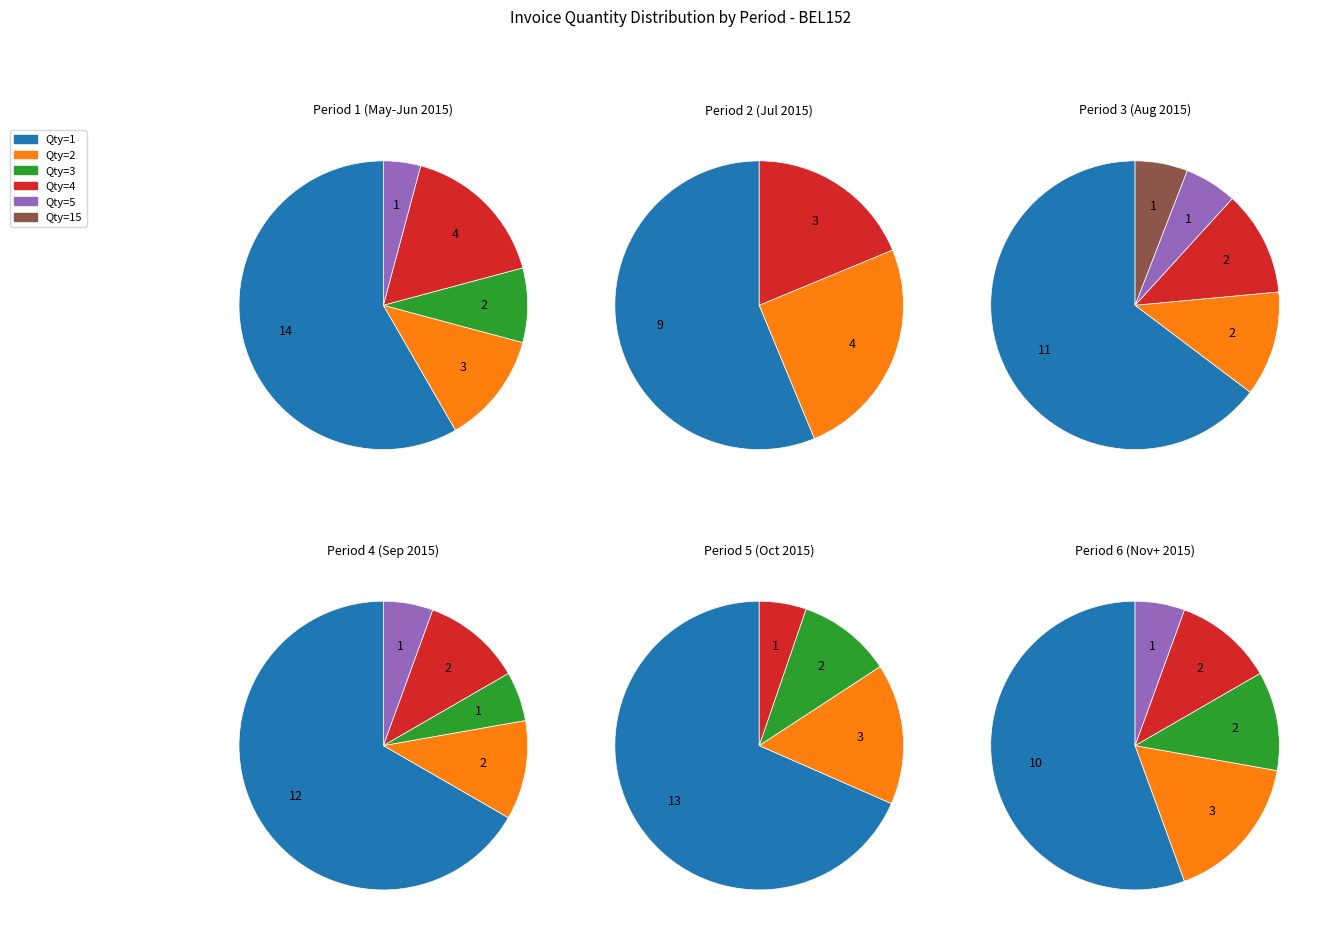

Which category has the biggest portion of the pie?

InvQty=1